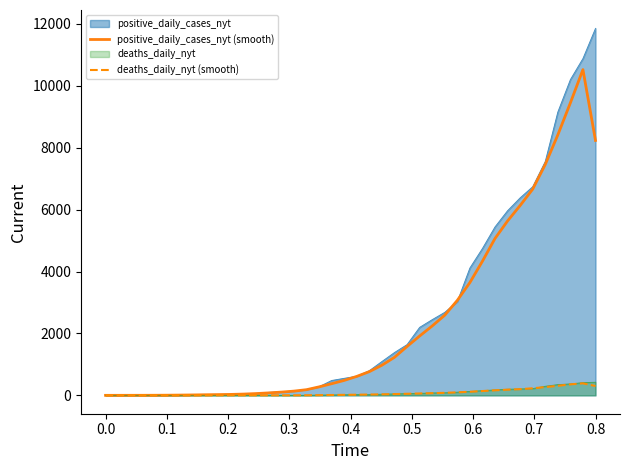

Reading left to right, list all the values displayed in this chart.

positive_daily_cases_nyt (smooth): 1.0	1.5	2.0	2.2	3.5	5.8	9.5	14.2	20.2	25.2	31.2	42.0	58.5	80.2	105.5	137.5	183.8	274.8	377.2	484.0	613.5	766.8	975.0	1230.2	1579.8	1917.8	2242.2	2590.0	3069.5	3644.5	4334.8	5068.5	5635.2	6134.0	6662.5	7459.8	8415.0	9450.8	10526.0	8237.0
deaths_daily_nyt (smooth): 0.0	0.0	0.0	0.0	0.0	0.0	0.0	0.0	0.0	0.2	0.5	0.8	1.0	1.0	1.0	1.5	3.8	7.0	11.8	17.2	21.0	27.0	33.8	41.5	51.2	61.5	70.5	82.2	97.8	116.5	139.8	163.5	184.0	200.2	229.8	267.2	307.8	356.0	388.8	301.8